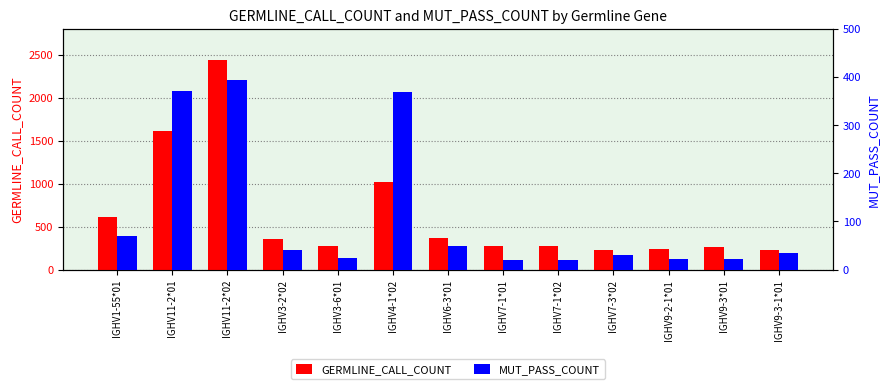

Which series has the widest spread of values?

GERMLINE_CALL_COUNT